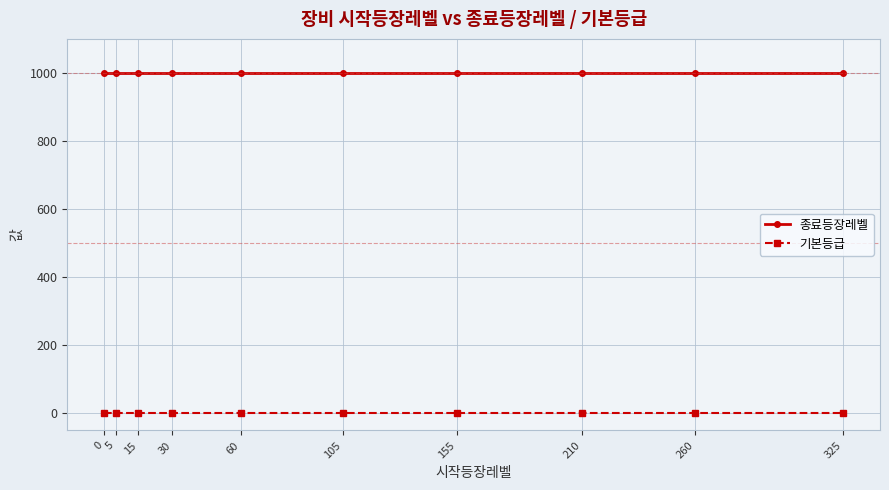

At how many categories does at least one series exceed 78?

10